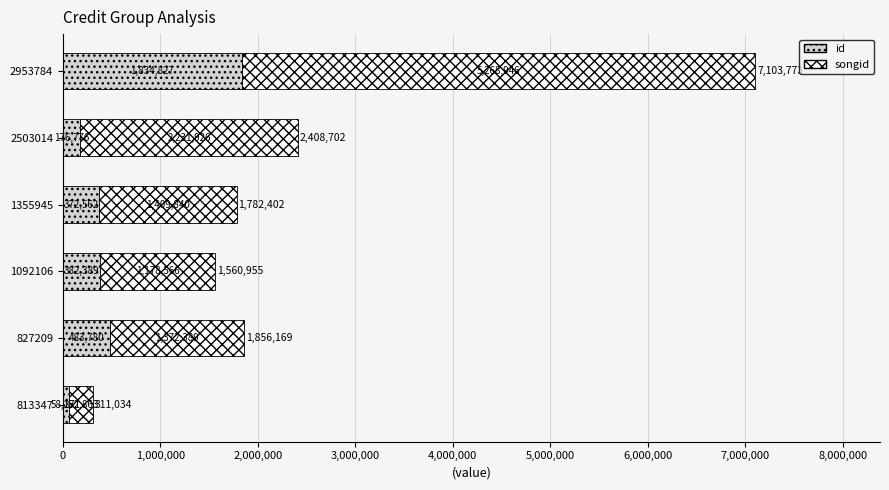

At which category is the sum across all series the highest?

2953784